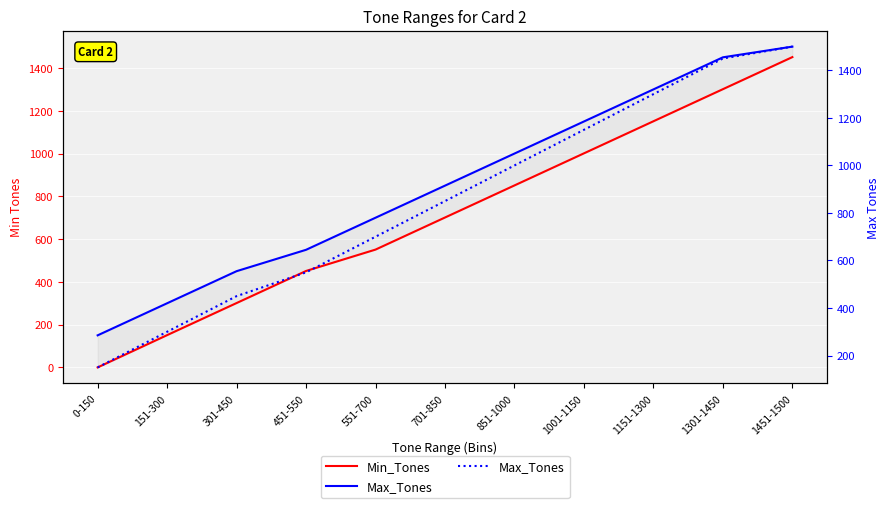

At which label does Max_Tones reach its minimum?

0-150